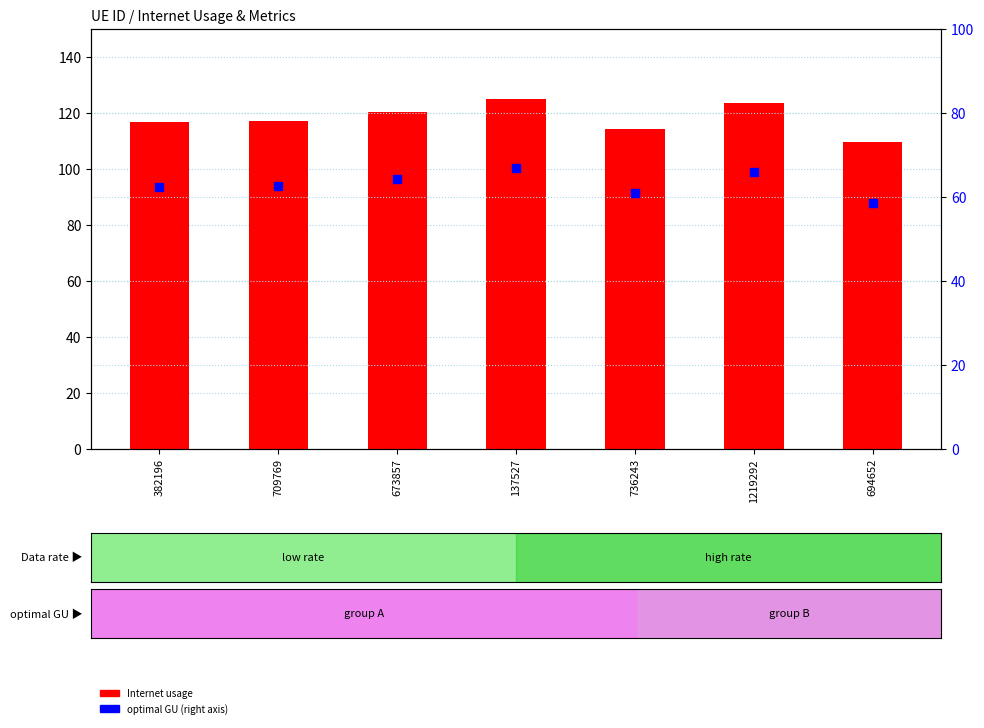

What are all the series names shown in the legend?

Internet usage, optimal GU